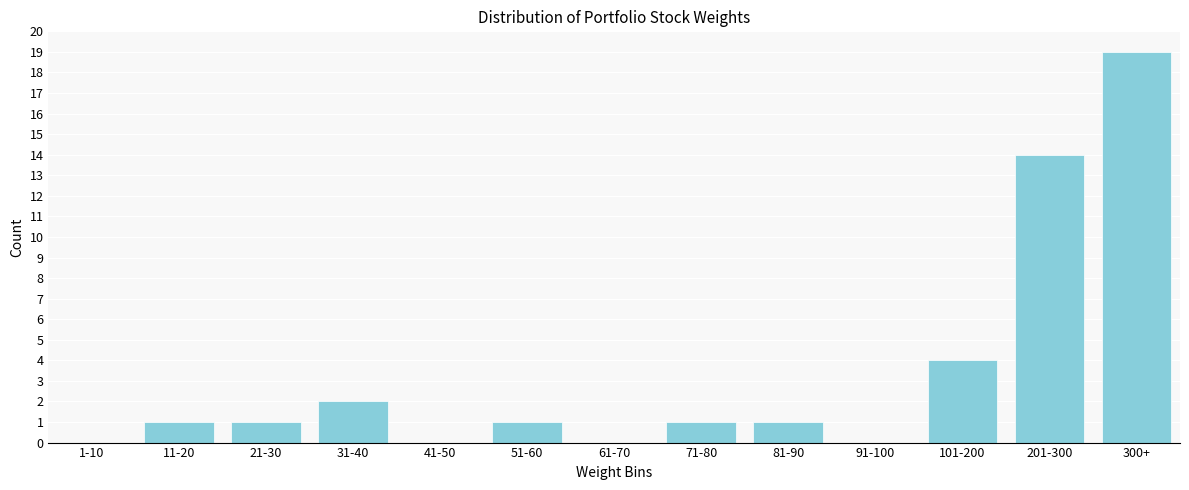

Reading left to right, transcribe all the data shown in this chart.

1-10=0	11-20=1	21-30=1	31-40=2	41-50=0	51-60=1	61-70=0	71-80=1	81-90=1	91-100=0	101-200=4	201-300=14	300+=19